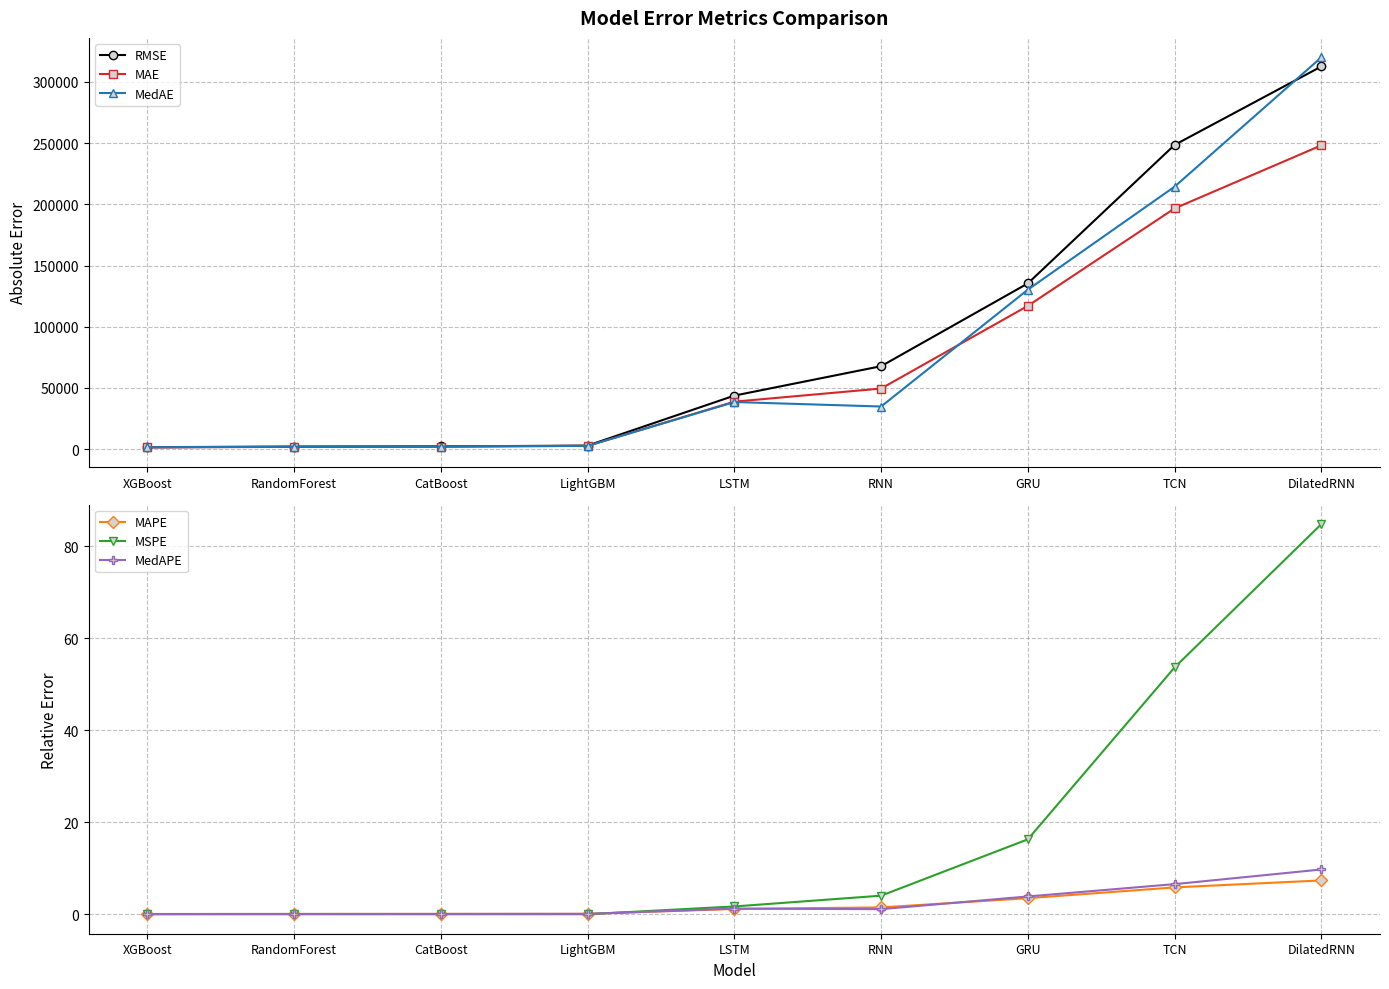

What is the spread (max minus min) of values at XGBoost?

1681.3